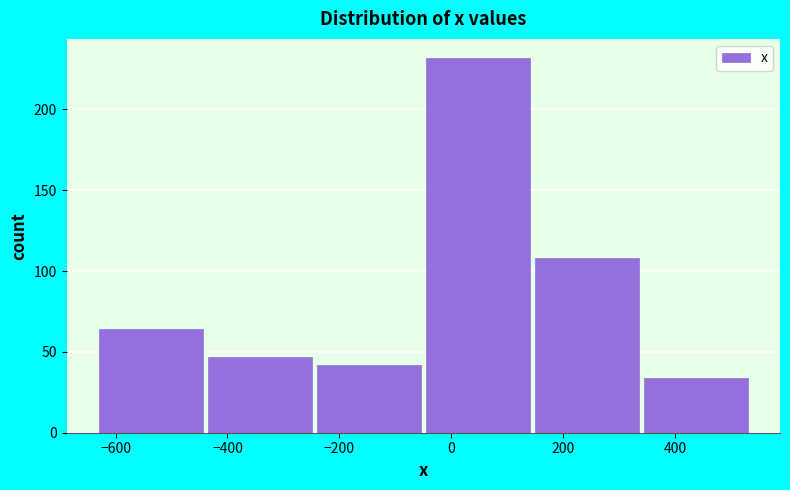

Reading left to right, transcribe this chart: for each bar, give the range it covers on the x-axis and its height. Neither the bar edges nor the heights are printed on the chart, so give them approximately, as read against the axes.

-620 to -440: 65
-440 to -240: 45
-240 to -40: 40
-40 to 140: 230
140 to 340: 110
340 to 540: 35